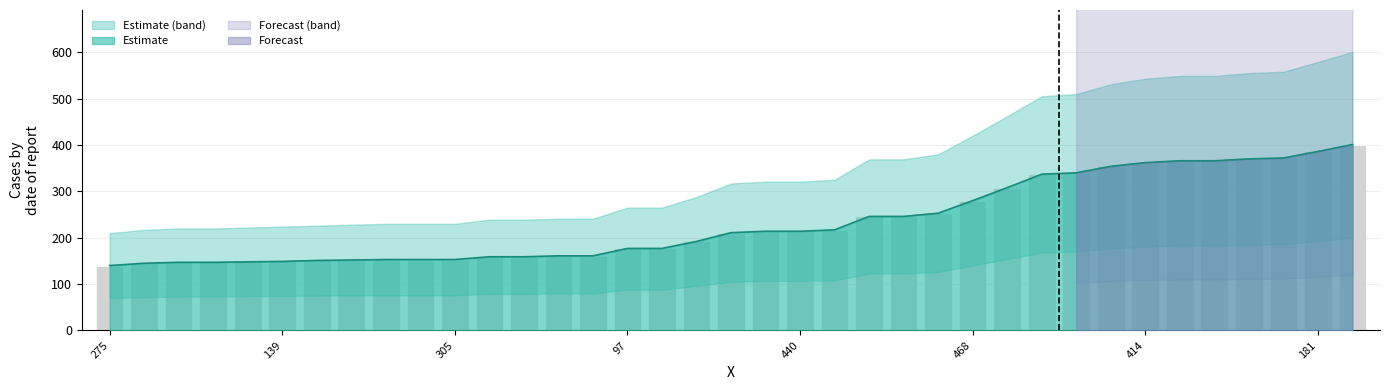

At which category does the chart reach its peak across all series?

211